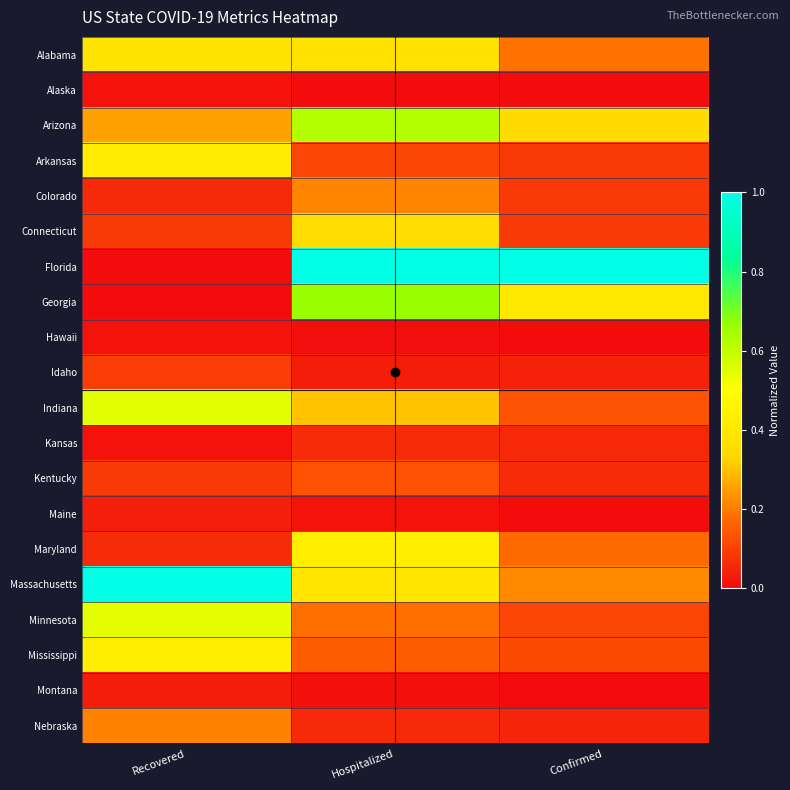

Reading left to right, what are all the values shown in this chart?

Alabama: Recovered=0.4	Hospitalized=0.4	Confirmed=0.2
Alaska: Recovered=0.0	Hospitalized=0.0	Confirmed=0.0
Arizona: Recovered=0.3	Hospitalized=0.6	Confirmed=0.3
Arkansas: Recovered=0.4	Hospitalized=0.1	Confirmed=0.1
Colorado: Recovered=0.1	Hospitalized=0.2	Confirmed=0.1
Connecticut: Recovered=0.1	Hospitalized=0.4	Confirmed=0.1
Florida: Recovered=0.0	Hospitalized=1.0	Confirmed=1.0
Georgia: Recovered=0.0	Hospitalized=0.7	Confirmed=0.4
Hawaii: Recovered=0.0	Hospitalized=0.0	Confirmed=0.0
Idaho: Recovered=0.1	Hospitalized=0.0	Confirmed=0.0
Indiana: Recovered=0.5	Hospitalized=0.3	Confirmed=0.1
Kansas: Recovered=0.0	Hospitalized=0.1	Confirmed=0.1
Kentucky: Recovered=0.1	Hospitalized=0.1	Confirmed=0.1
Maine: Recovered=0.0	Hospitalized=0.0	Confirmed=0.0
Maryland: Recovered=0.1	Hospitalized=0.4	Confirmed=0.2
Massachusetts: Recovered=1.0	Hospitalized=0.4	Confirmed=0.2
Minnesota: Recovered=0.5	Hospitalized=0.2	Confirmed=0.1
Mississippi: Recovered=0.4	Hospitalized=0.1	Confirmed=0.1
Montana: Recovered=0.0	Hospitalized=0.0	Confirmed=0.0
Nebraska: Recovered=0.2	Hospitalized=0.1	Confirmed=0.0